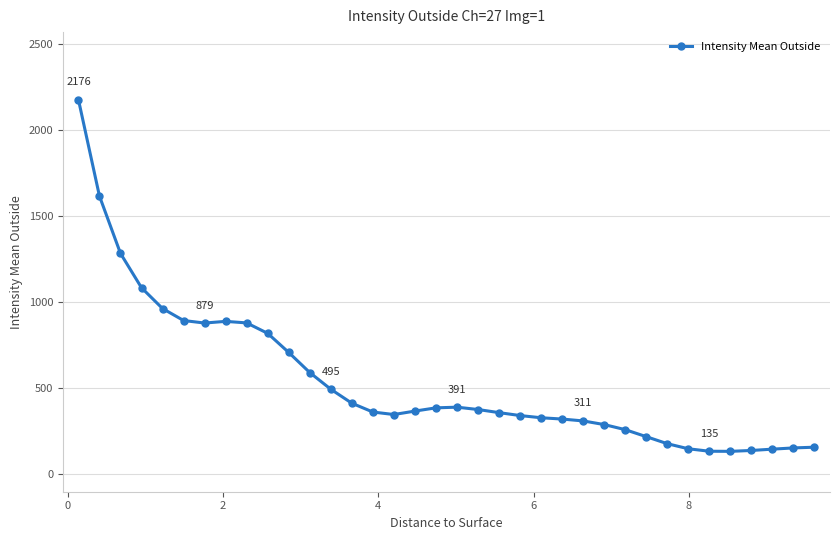

What is the smallest value displayed?

134.3